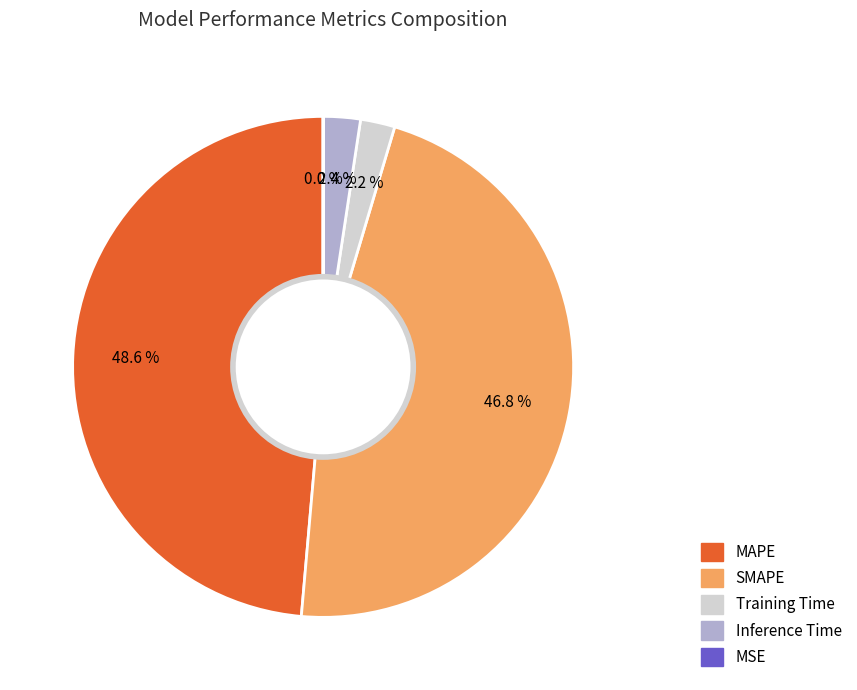

Does Training Time account for over 50% of the chart?

No